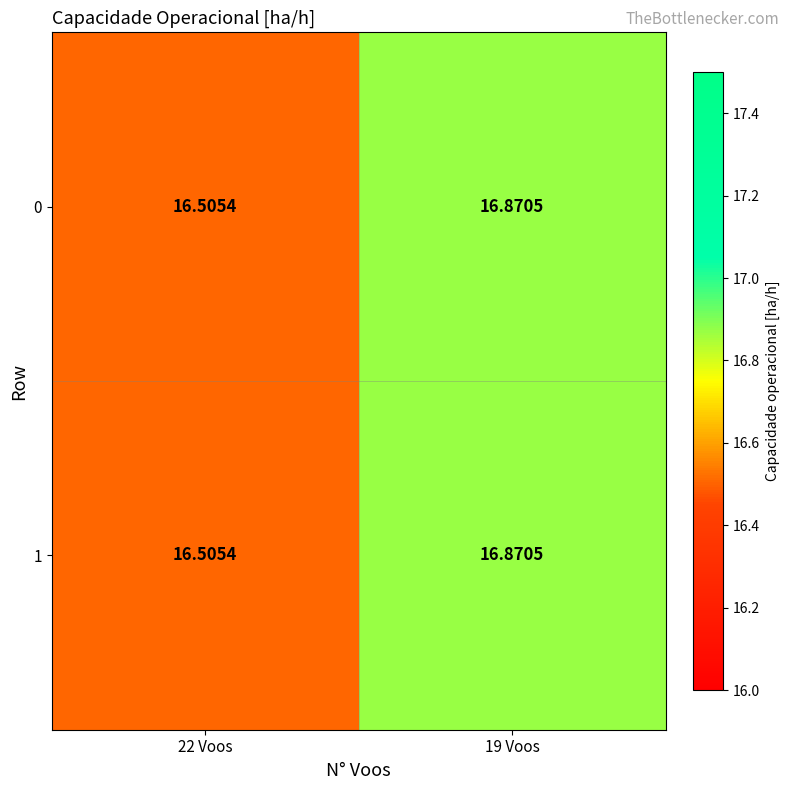

At which category is the sum across all series the highest?

19 Voos